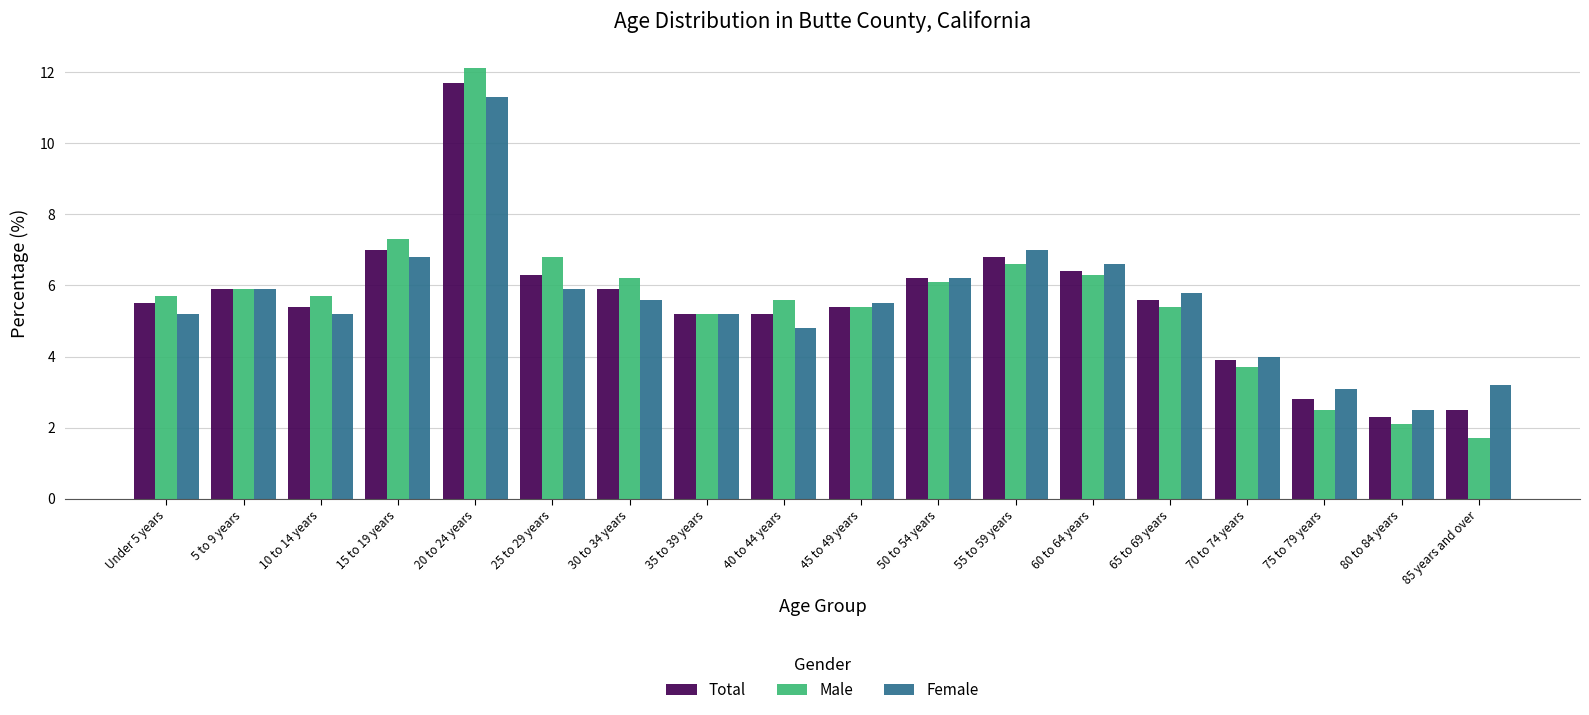

Which series has the widest spread of values?

Male